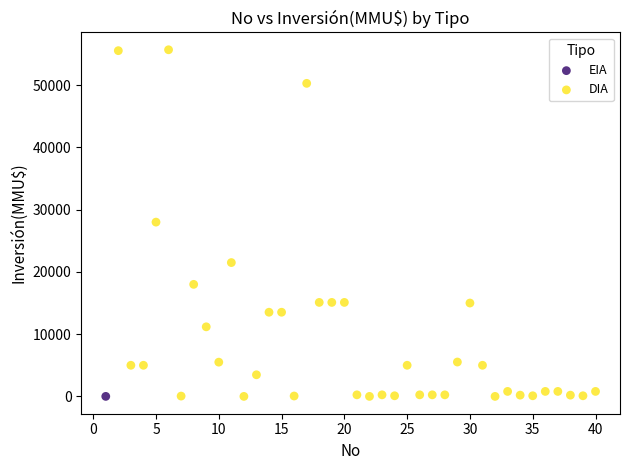

What are all the series names shown in the legend?

EIA, DIA